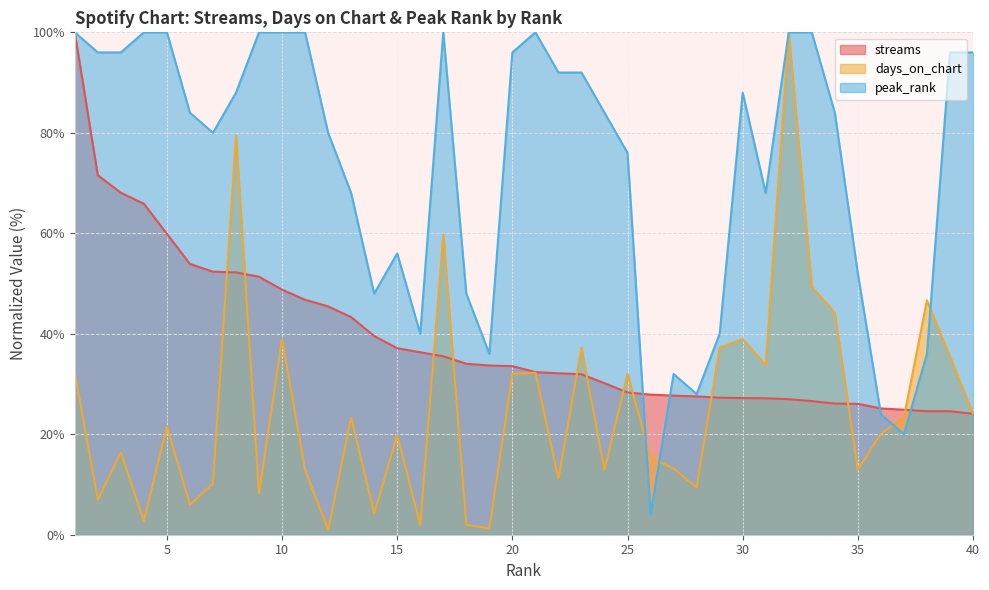

What is the approximate value of peak_rank at 39?

96.0